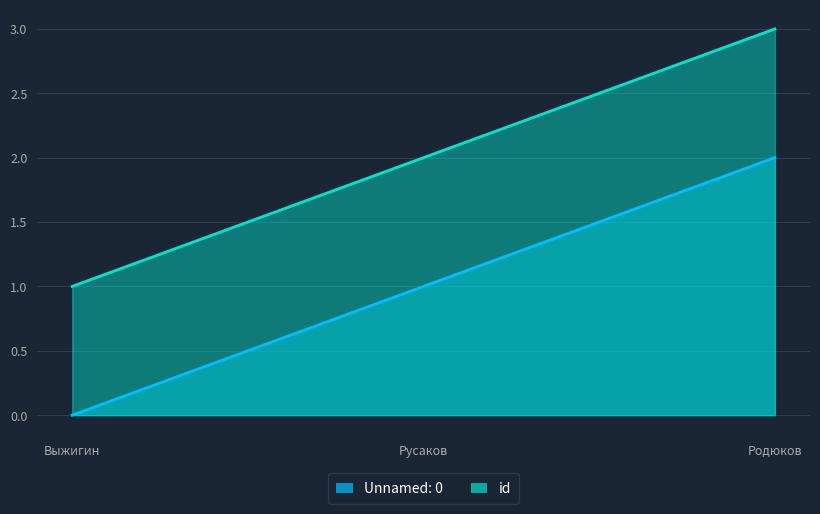

Reading right to left, list all the values displayed in this chart.

Unnamed: 0: Родюков=2	Русаков=1	Выжигин=0
id: Родюков=3	Русаков=2	Выжигин=1